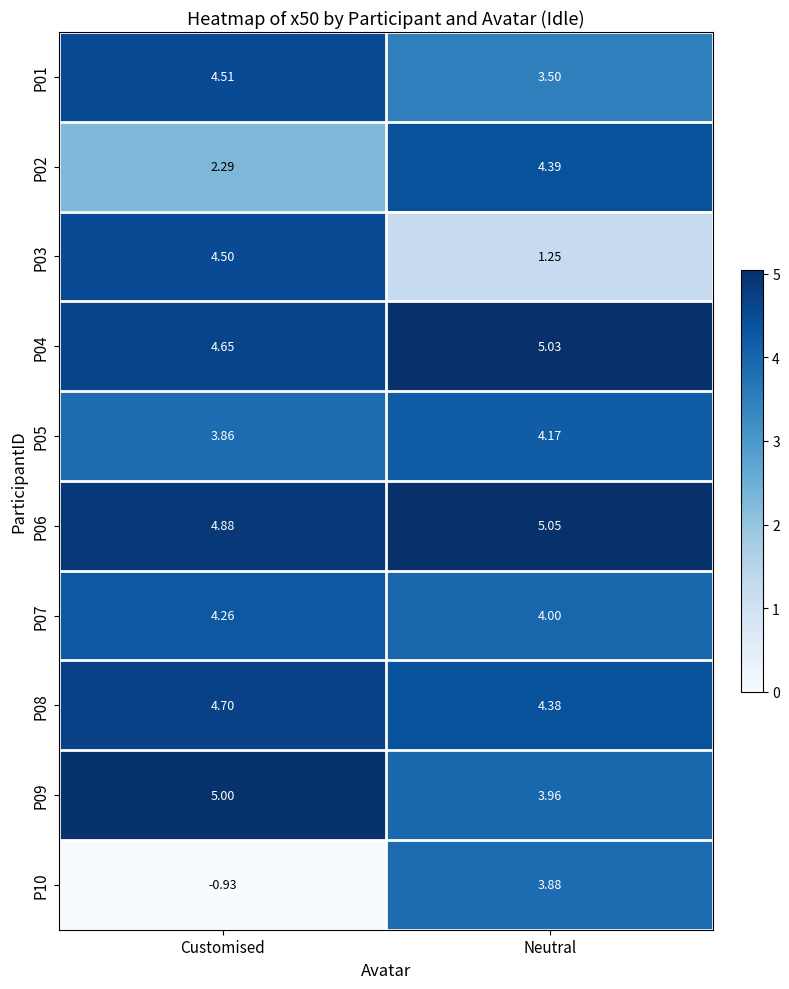

Which series has the widest spread of values?

P10